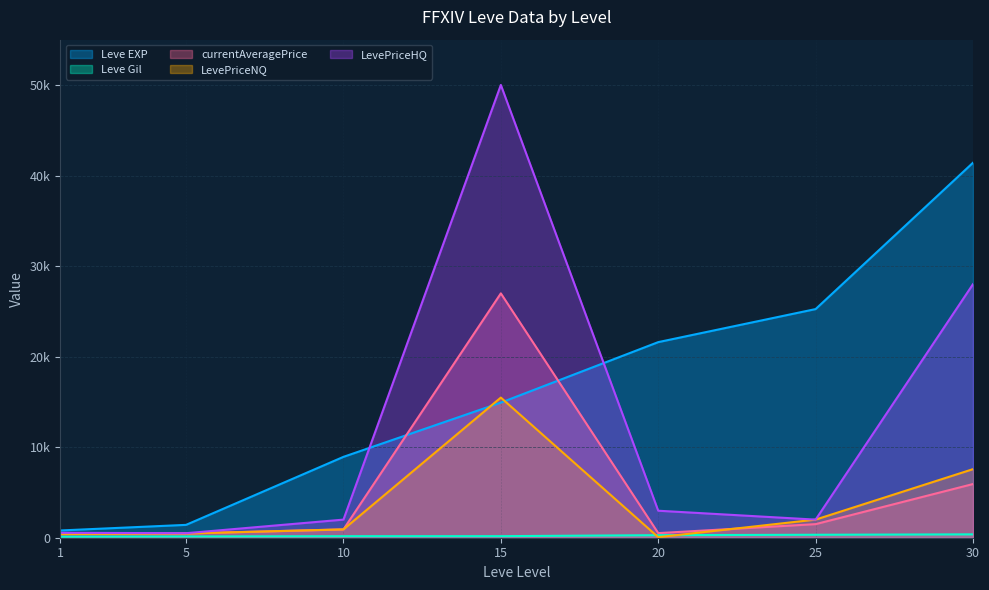

How many data points does each series have?

7